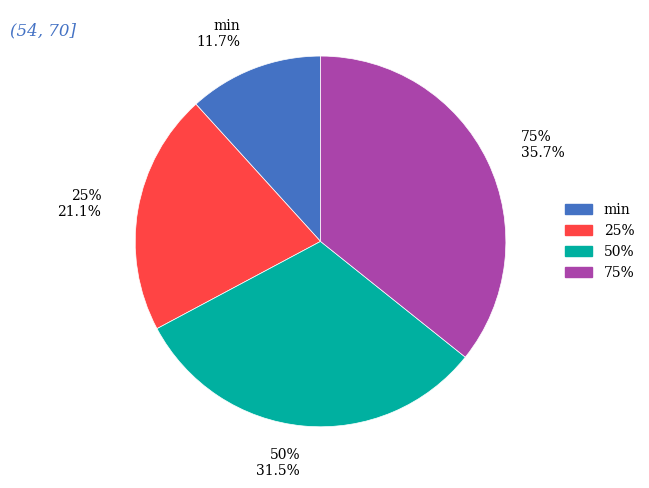

The 75% slice represents 49% of the pie. True or false?

False